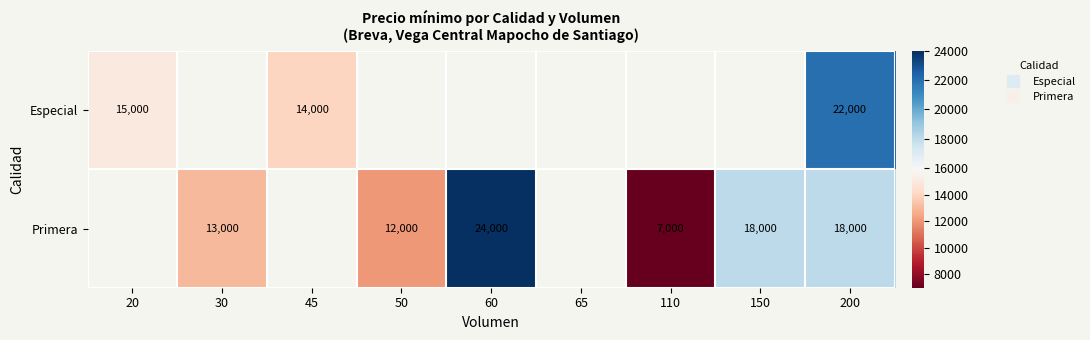

Between 20 and 150, which is larger?

150